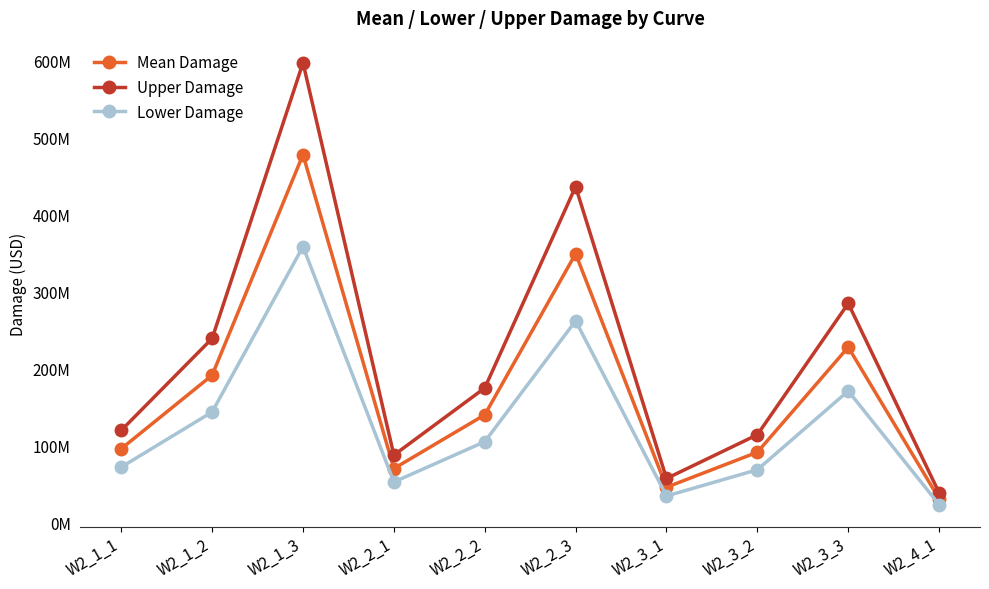

True or false: Upper Damage and Mean Damage intersect in this chart.

False